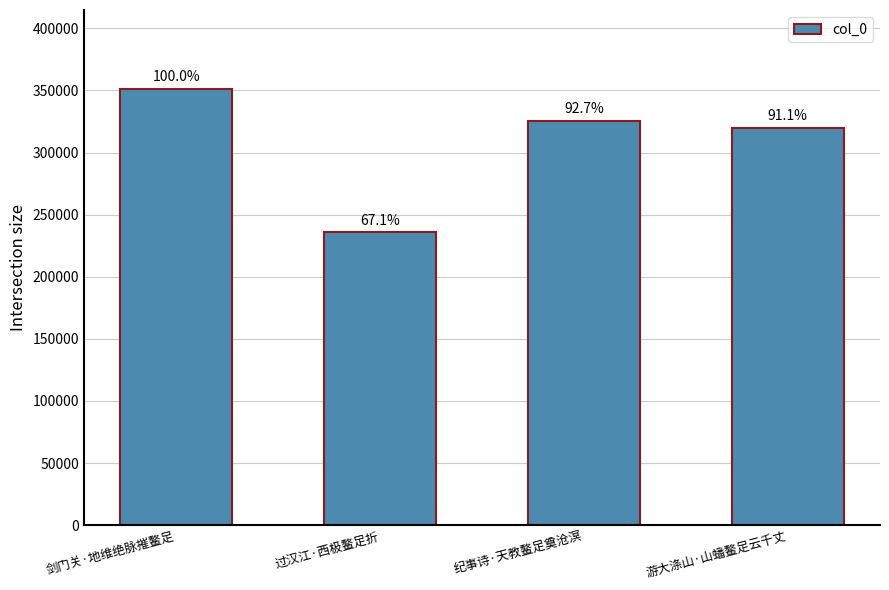

The chart shows a value of 127012 at 过汉江·西极鳌足折. True or false?

False